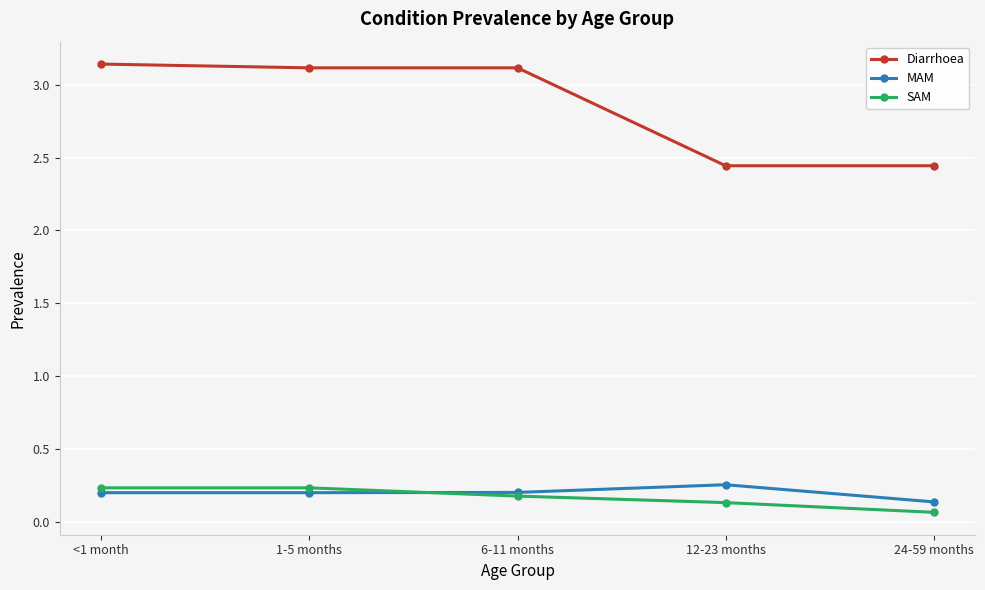

True or false: Diarrhoea has a value of 4.0 at 24-59 months.

False